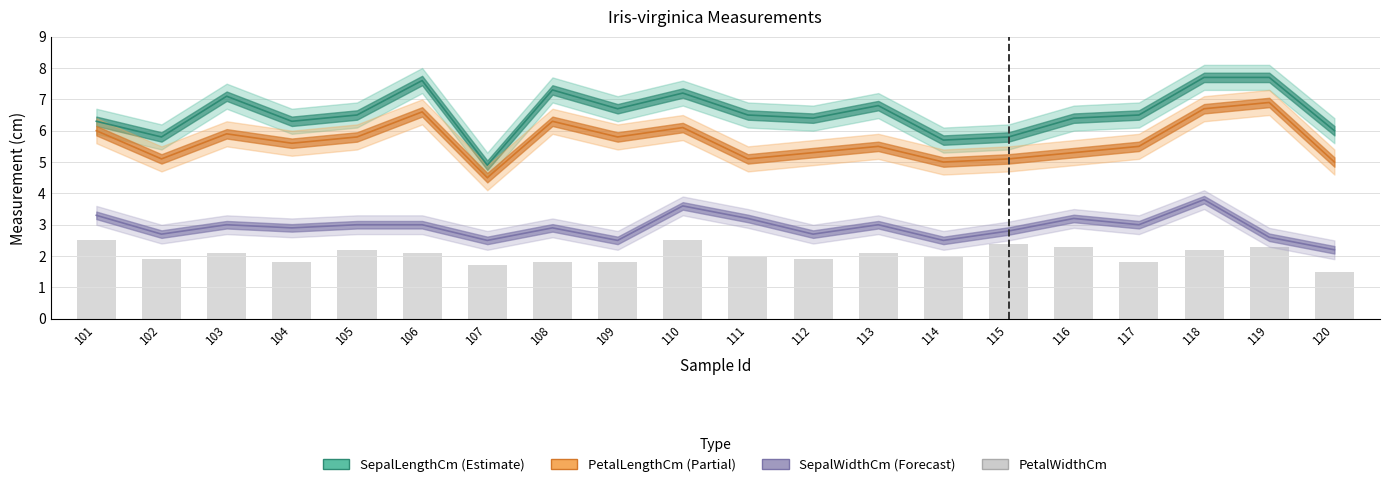

Which has a higher value, 117 or 106?

106